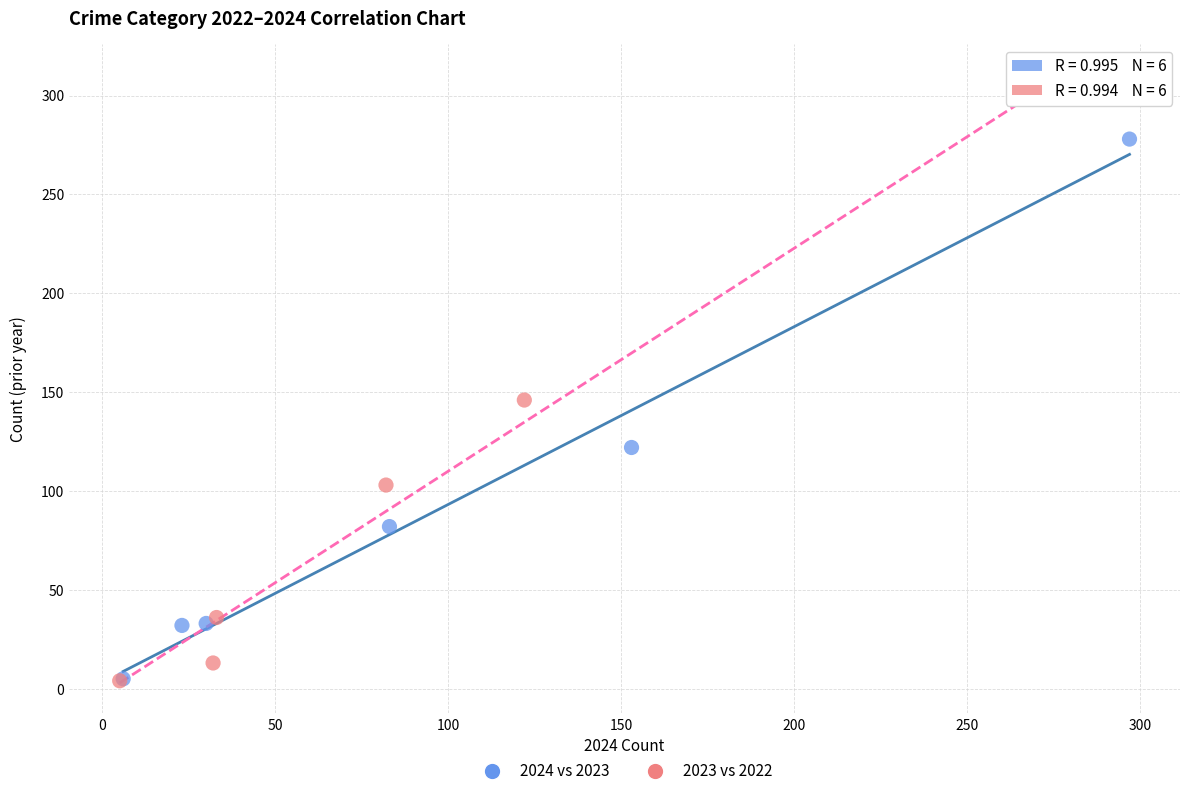

Which series has the largest Y range (max minus min)?

2023 vs 2022